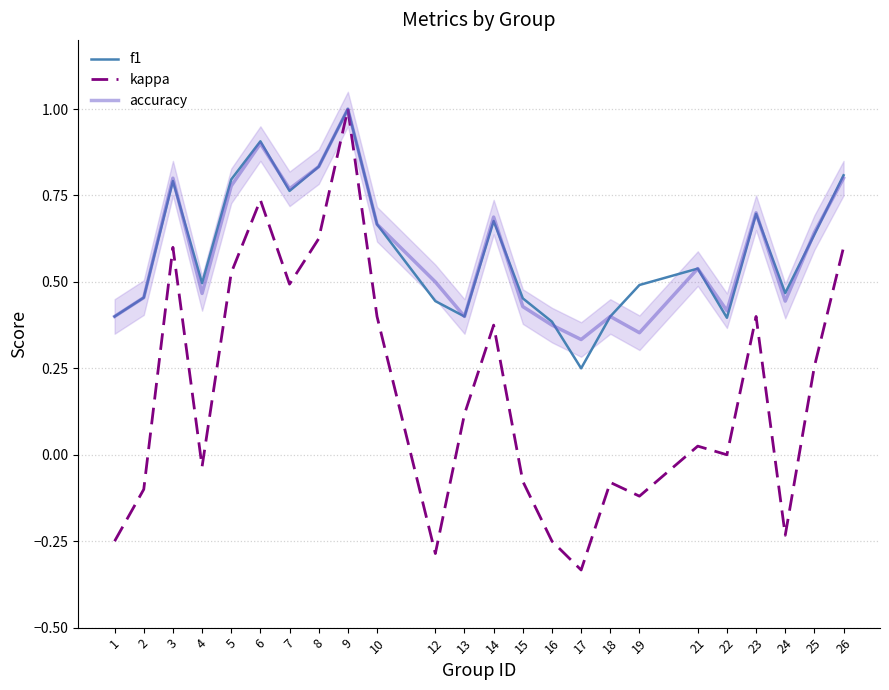

At which category is the sum across all series the highest?

9